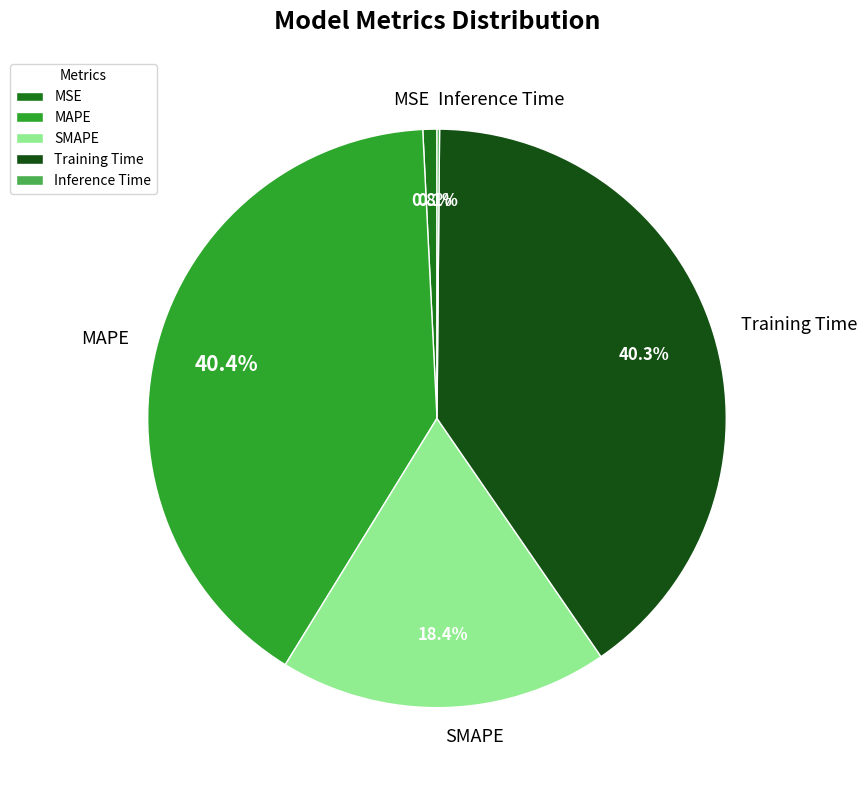

Is MSE the majority of the pie?

No